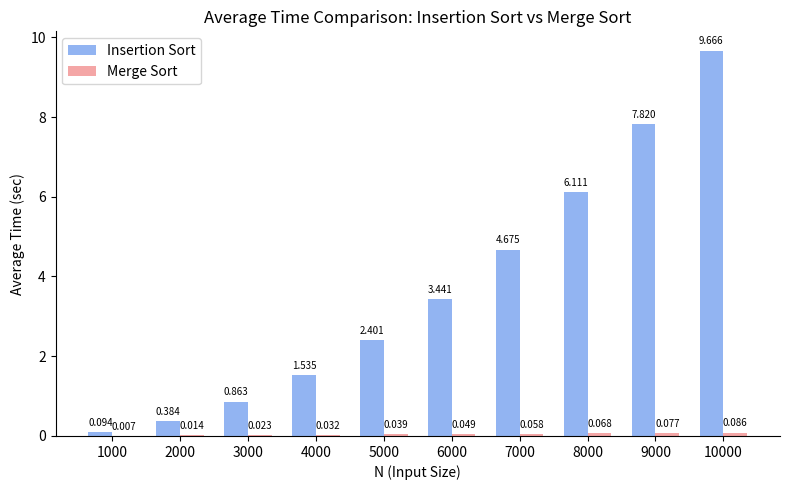

Which series has the largest total across all categories?

Insertion Sort